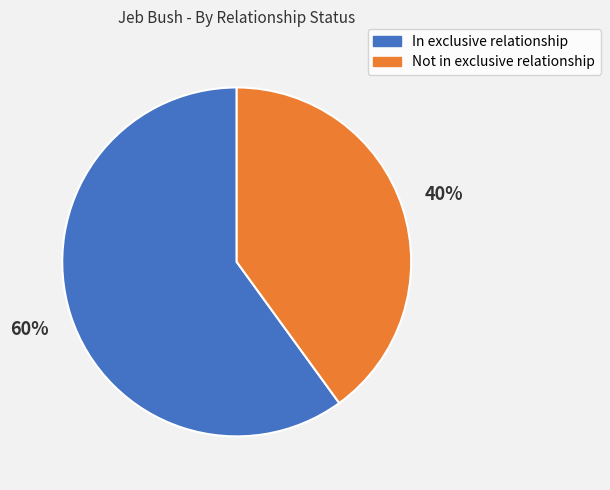

Combined, do In exclusive relationship and Not in exclusive relationship account for over 50%?

Yes